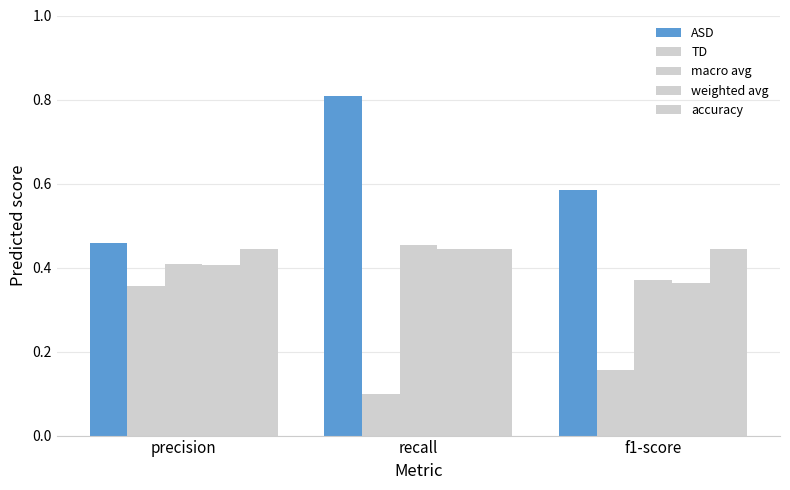

Is the value of weighted avg at recall greater than the value of macro avg at f1-score?

Yes